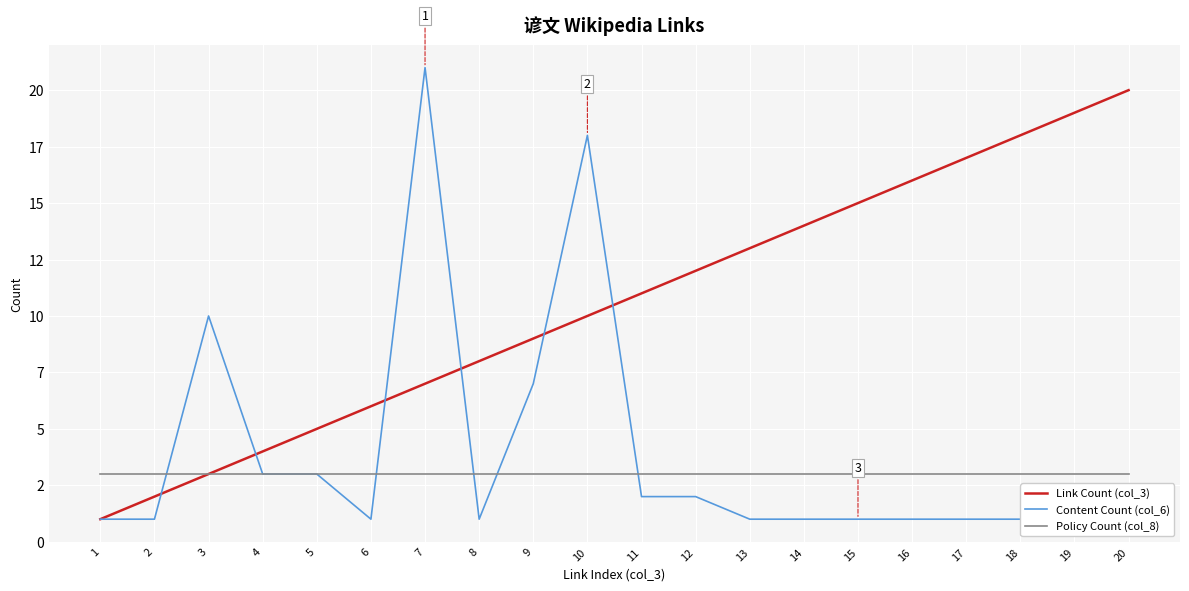

What is the lowest value of the Content Count (col_6) series?

1